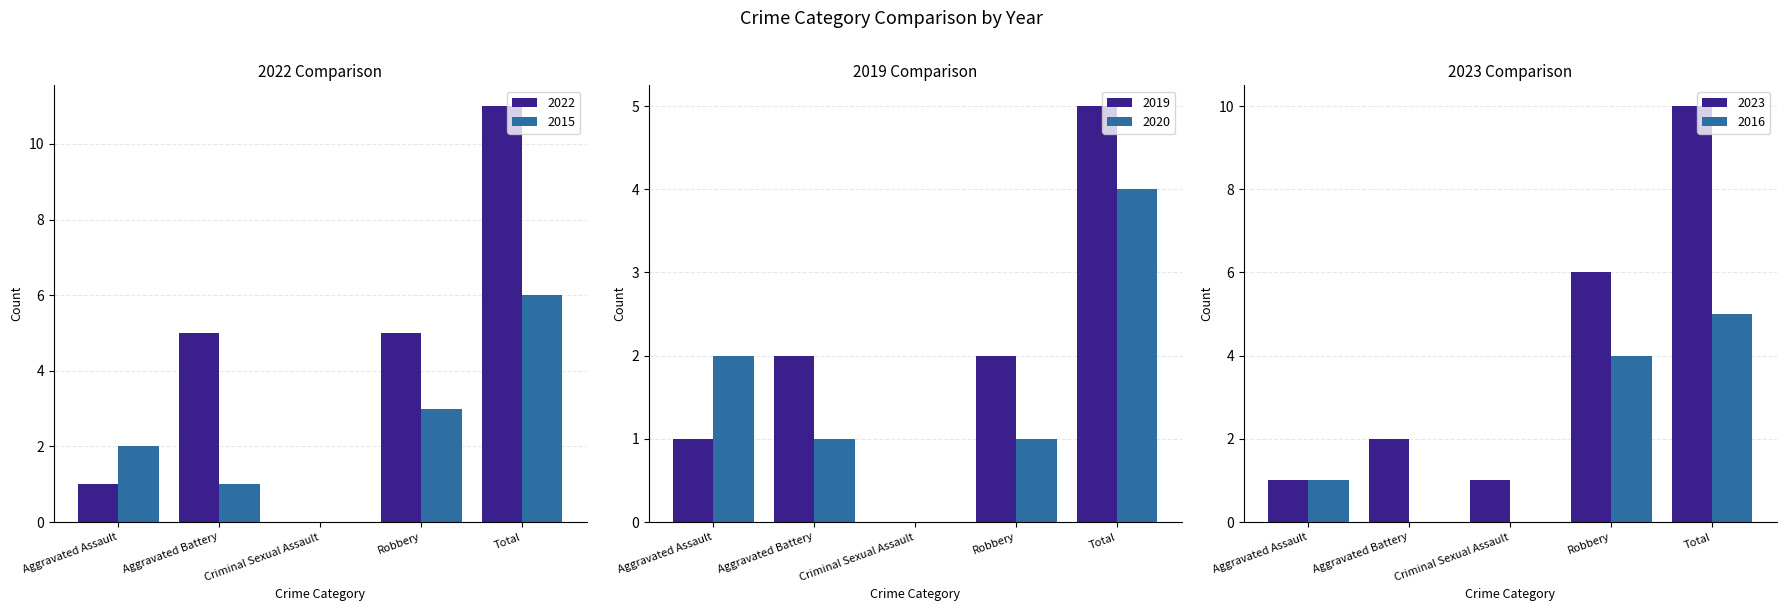

True or false: 2023 has a value of 1 at Aggravated Assault.

True